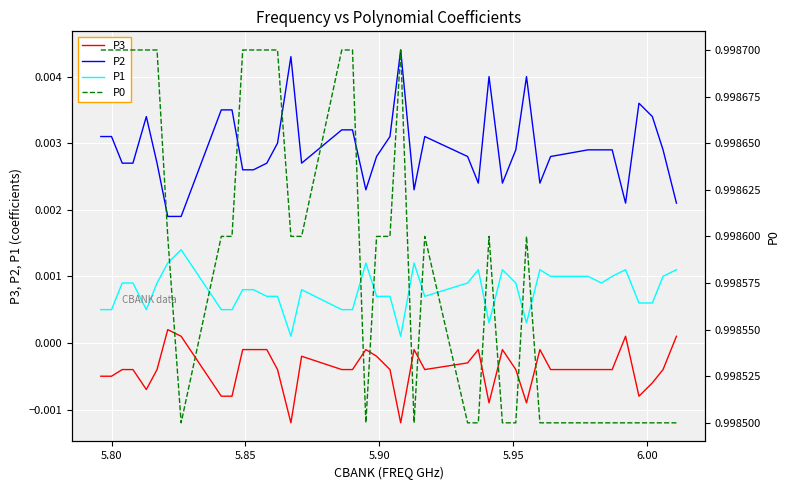

Which series has the largest total across all categories?

P0